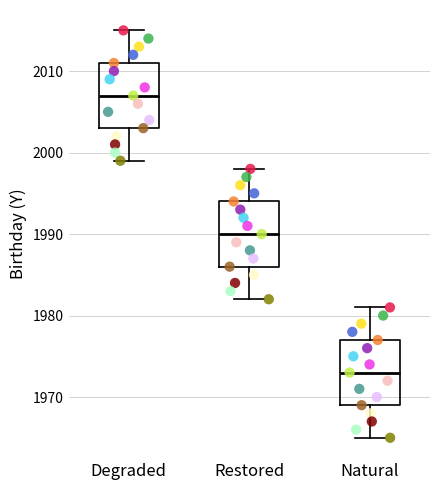

Reading left to right, transcribe this box plot: for each box, give where its median line is, the range the box spans, and where its two whiskers end, as read against the y-axis. The values are not printed on the chart, so give them approximately, as read against the axis.

Degraded: median 2007, box 2003 to 2011, whiskers 1999 to 2015
Restored: median 1990, box 1986 to 1994, whiskers 1982 to 1998
Natural: median 1973, box 1969 to 1977, whiskers 1965 to 1981